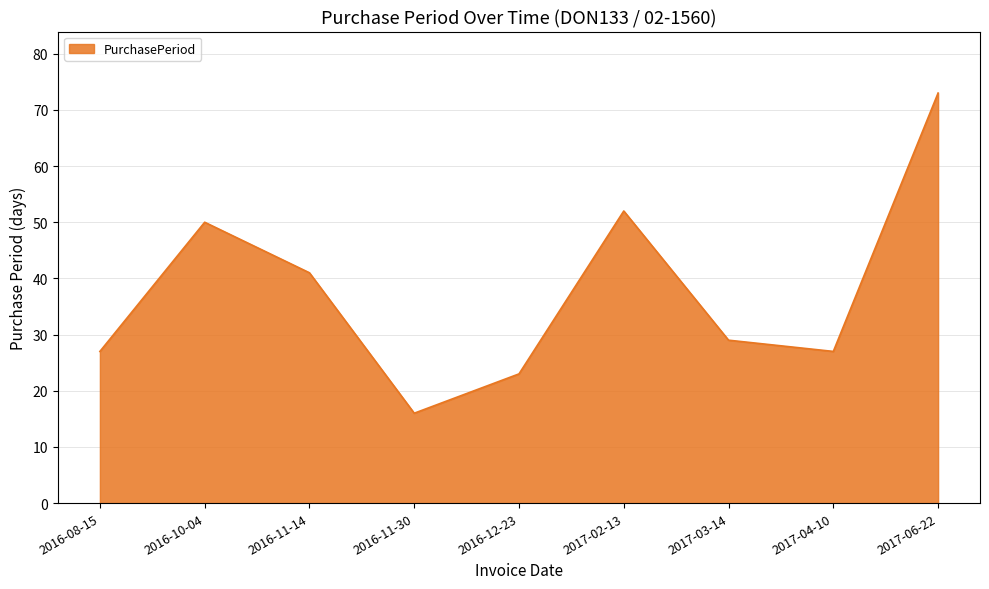

Is it true that the value at 2016-11-14 is 41?

True